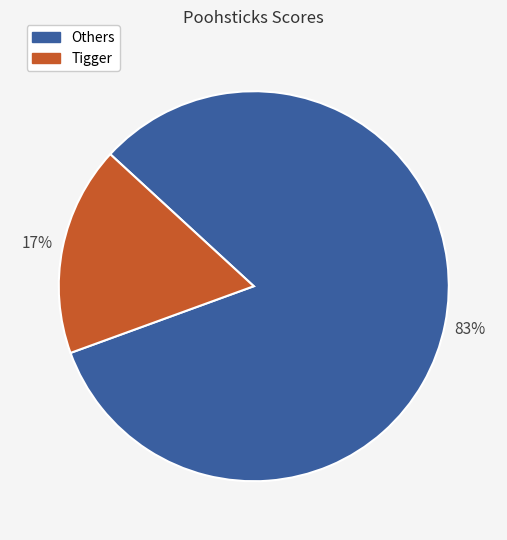

What is the smallest slice in the pie chart?

Tigger